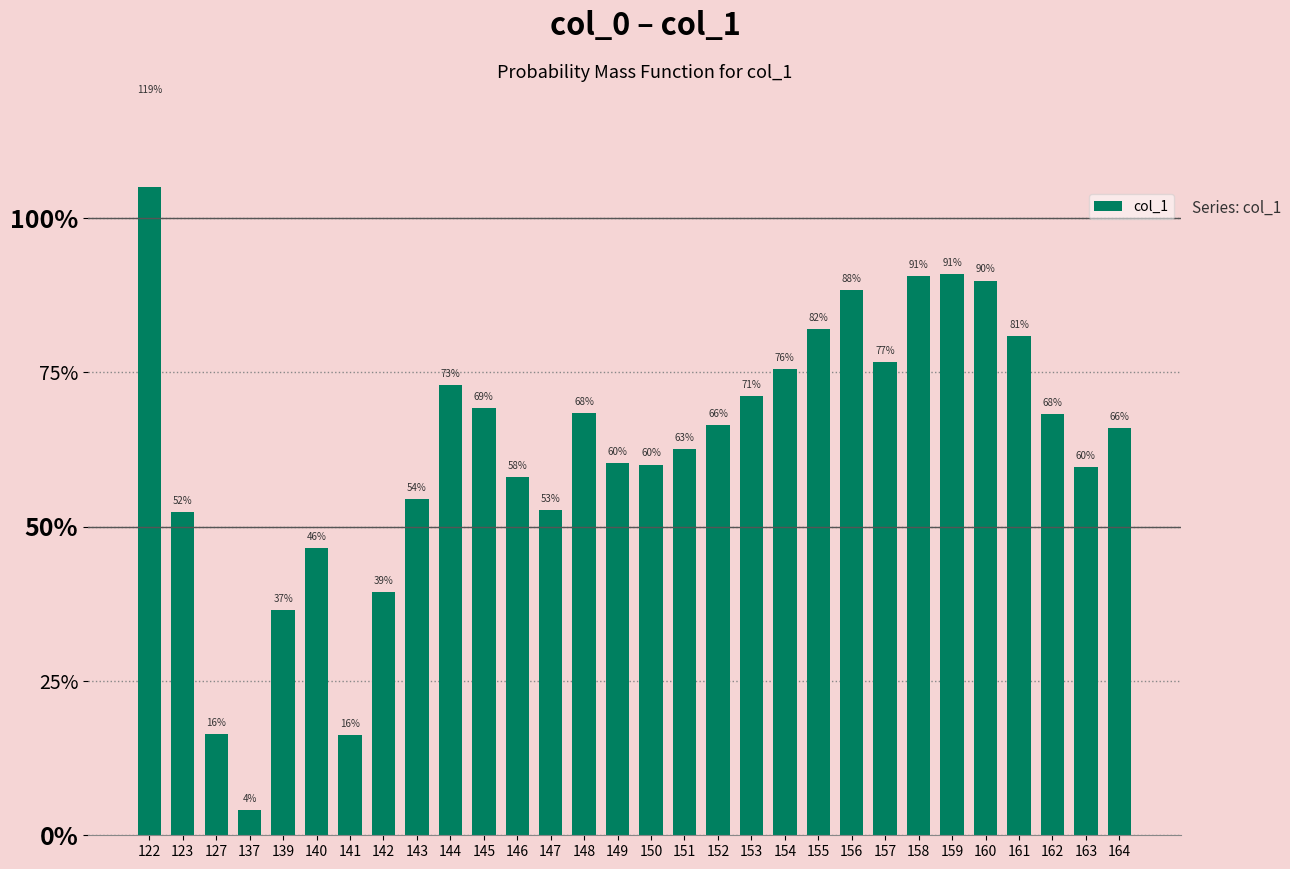

Reading left to right, list all the values displayed in this chart.

1.2	0.5	0.2	0.0	0.4	0.5	0.2	0.4	0.5	0.7	0.7	0.6	0.5	0.7	0.6	0.6	0.6	0.7	0.7	0.8	0.8	0.9	0.8	0.9	0.9	0.9	0.8	0.7	0.6	0.7